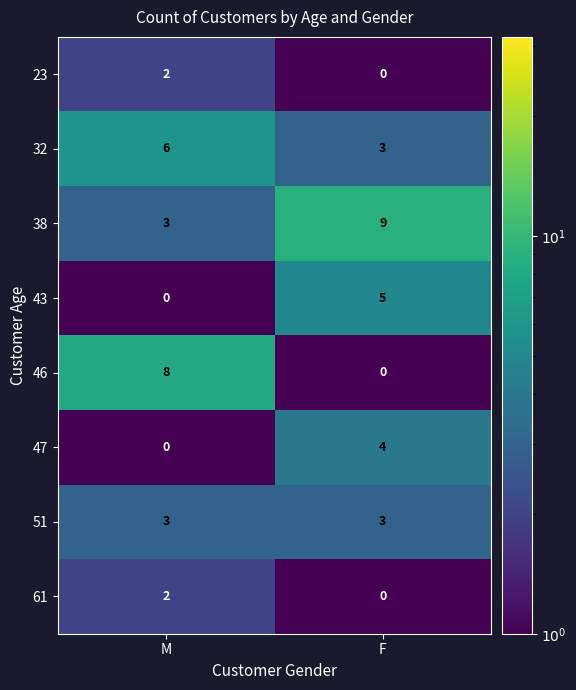

Which series has the largest total across all categories?

38